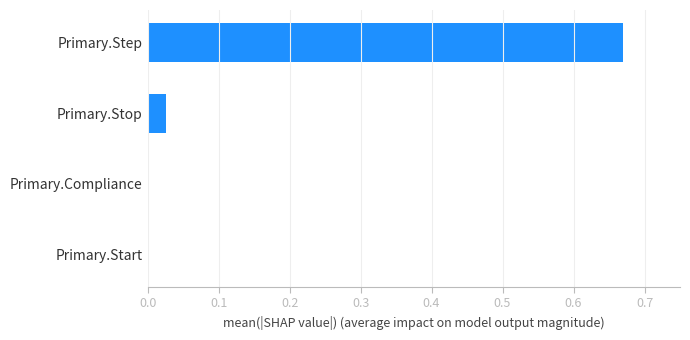

Which label corresponds to the largest value in the chart?

Primary.Step